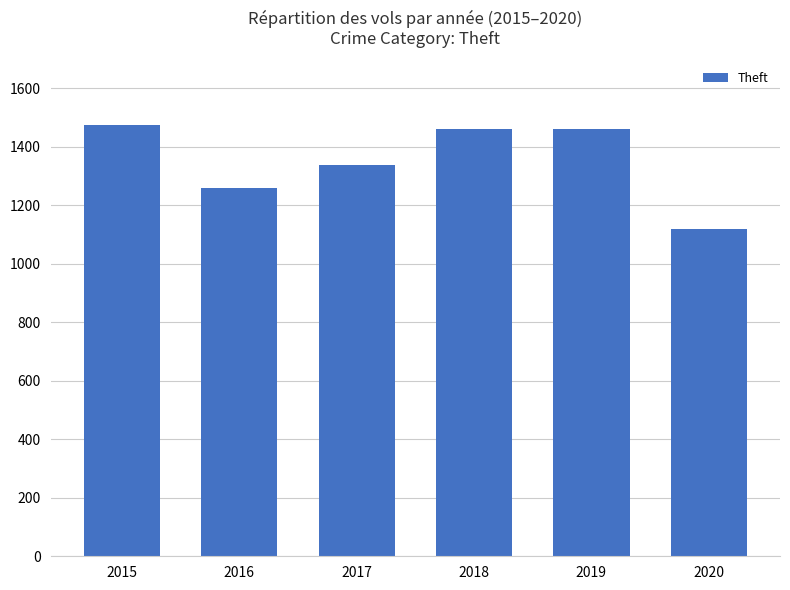

Which category has the lowest value across all series?

2020